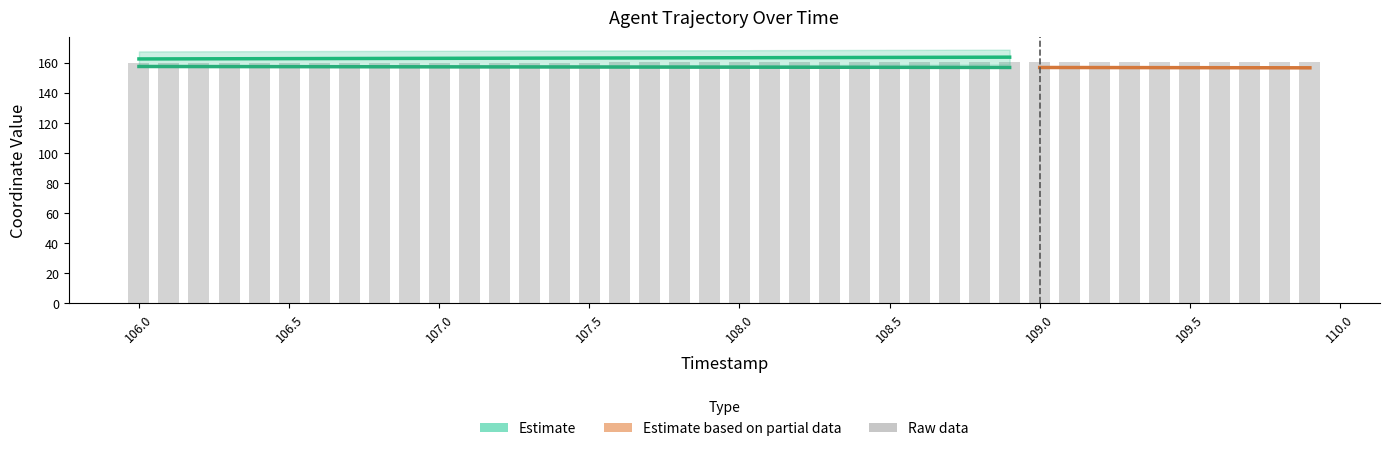

Reading left to right, transcribe all the data shown in this chart.

106.0=159.9	106.1=159.9	106.2=159.9	106.3=159.9	106.4=159.9	106.5=159.9	106.6=159.9	106.7=159.9	106.8=159.9	106.9=159.9	107.0=160.0	107.1=160.0	107.2=160.0	107.3=160.0	107.4=160.0	107.5=160.0	107.6=160.0	107.7=160.0	107.8=160.0	107.9=160.0	108.0=160.0	108.1=160.1	108.2=160.1	108.3=160.1	108.4=160.1	108.5=160.1	108.6=160.1	108.7=160.1	108.8=160.1	108.9=160.1	109.0=160.1	109.1=160.1	109.2=160.2	109.3=160.2	109.4=160.2	109.5=160.2	109.6=160.2	109.7=160.2	109.8=160.2	109.9=160.2